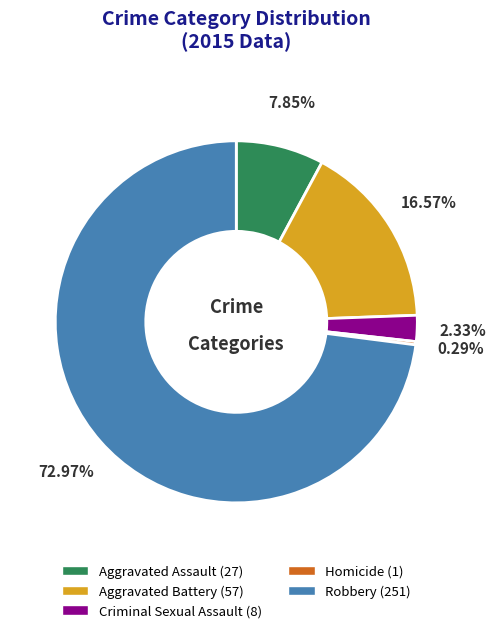

What percentage do Aggravated Assault and Robbery together represent?

80.8%